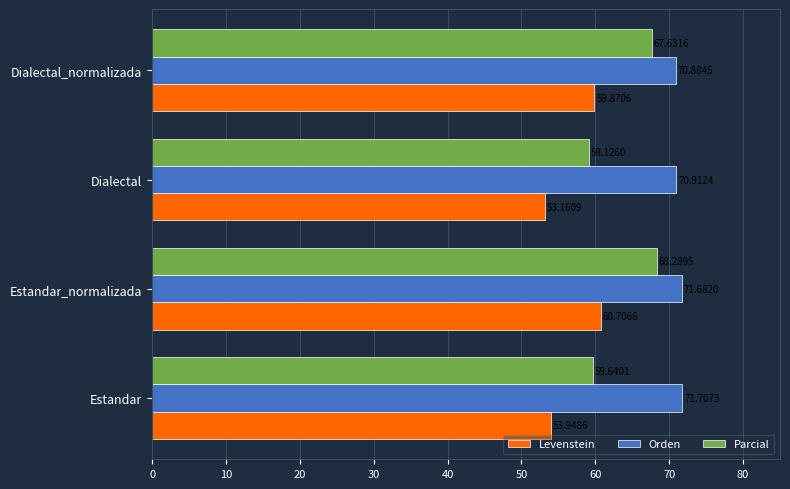

At which label does Orden reach its minimum?

Dialectal_normalizada